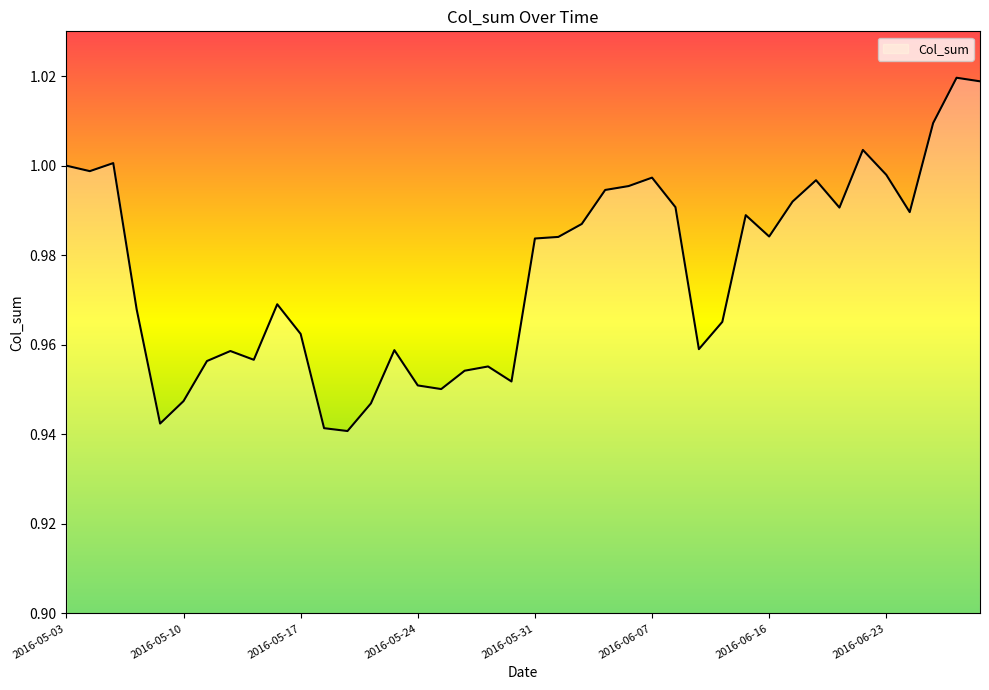

How many lines are shown in the chart?

1